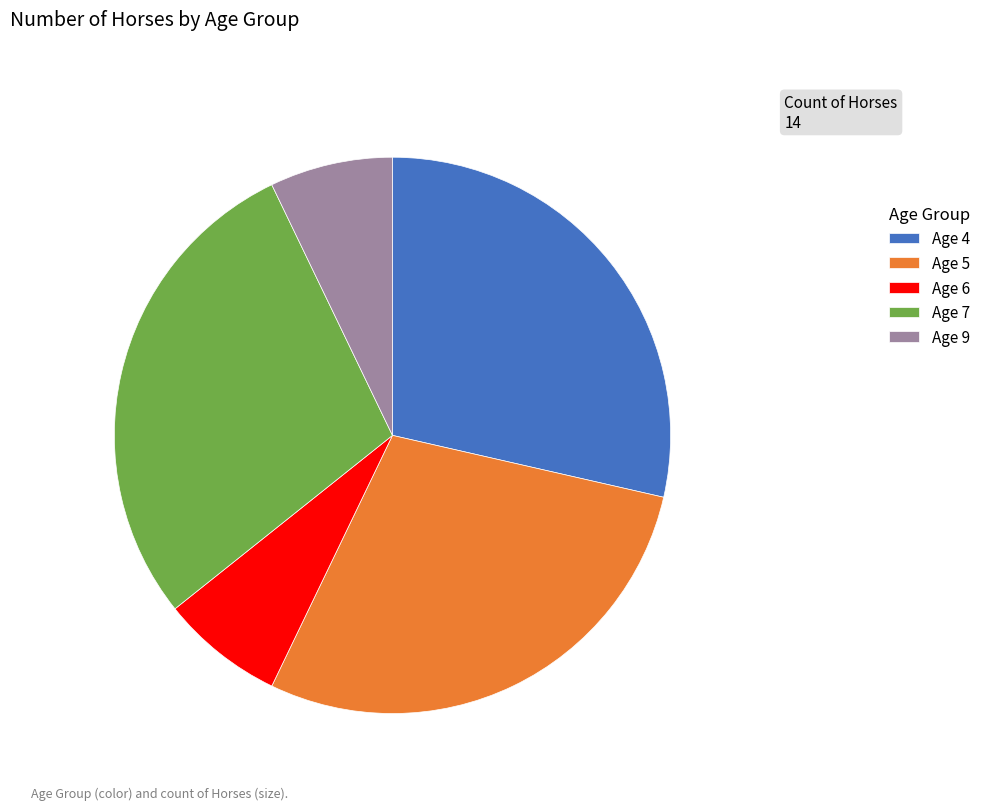

Is there a majority slice in this chart?

No